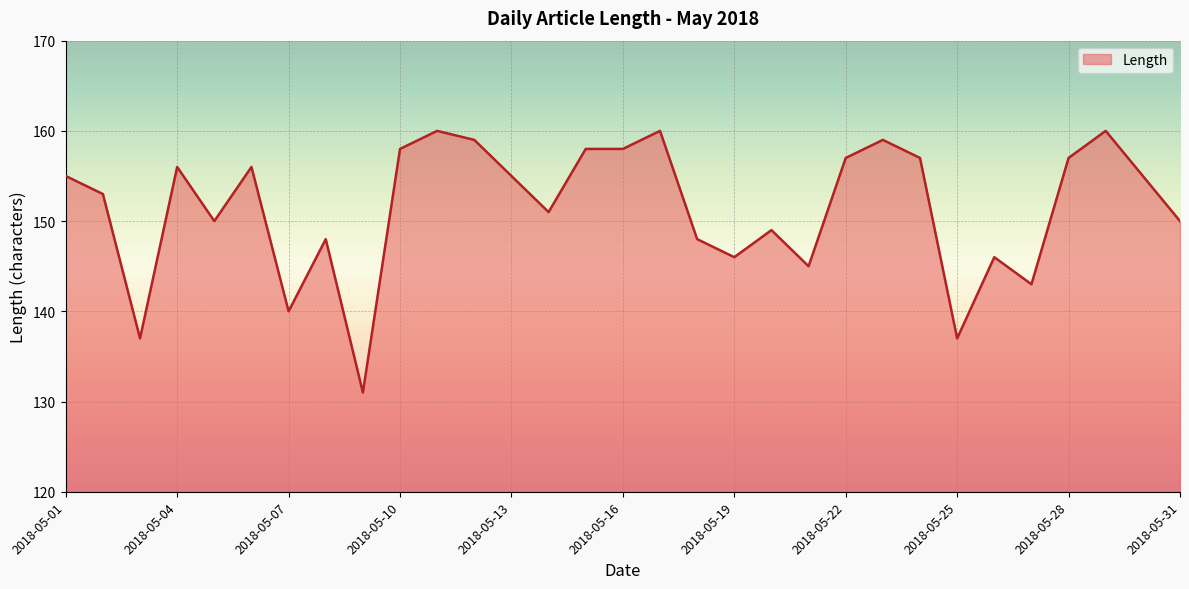

What is the minimum value shown in the chart?

131